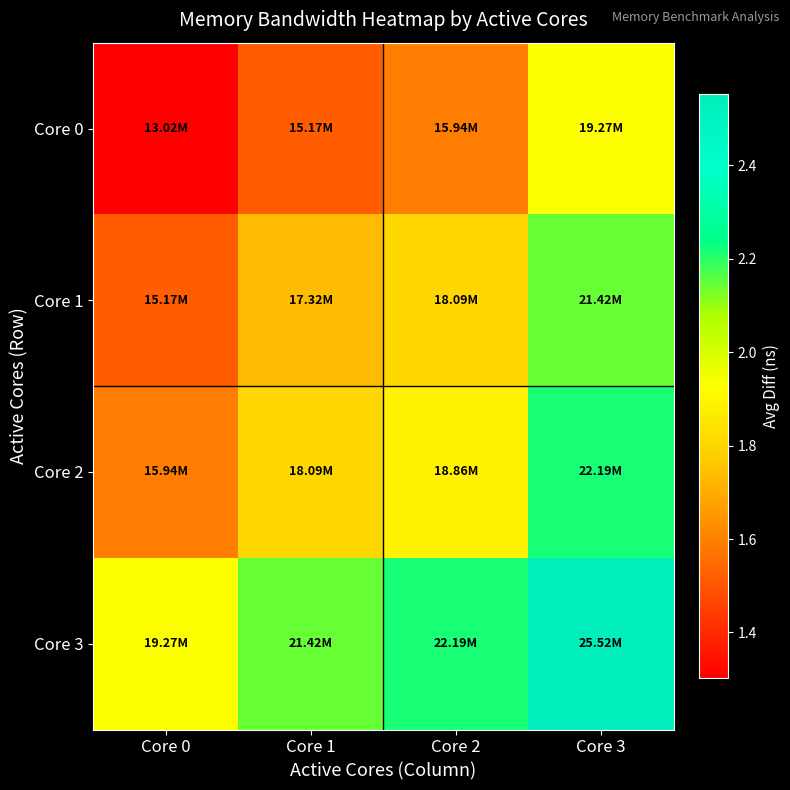

What is the difference between the highest and lowest values at Core 2?

6251065